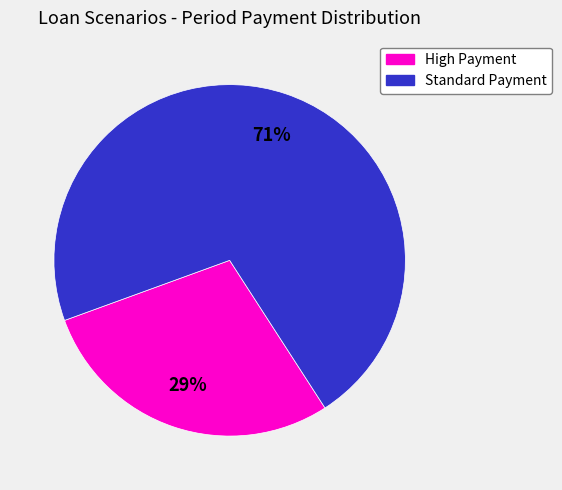

Is there any slice that represents more than half of the pie?

Yes